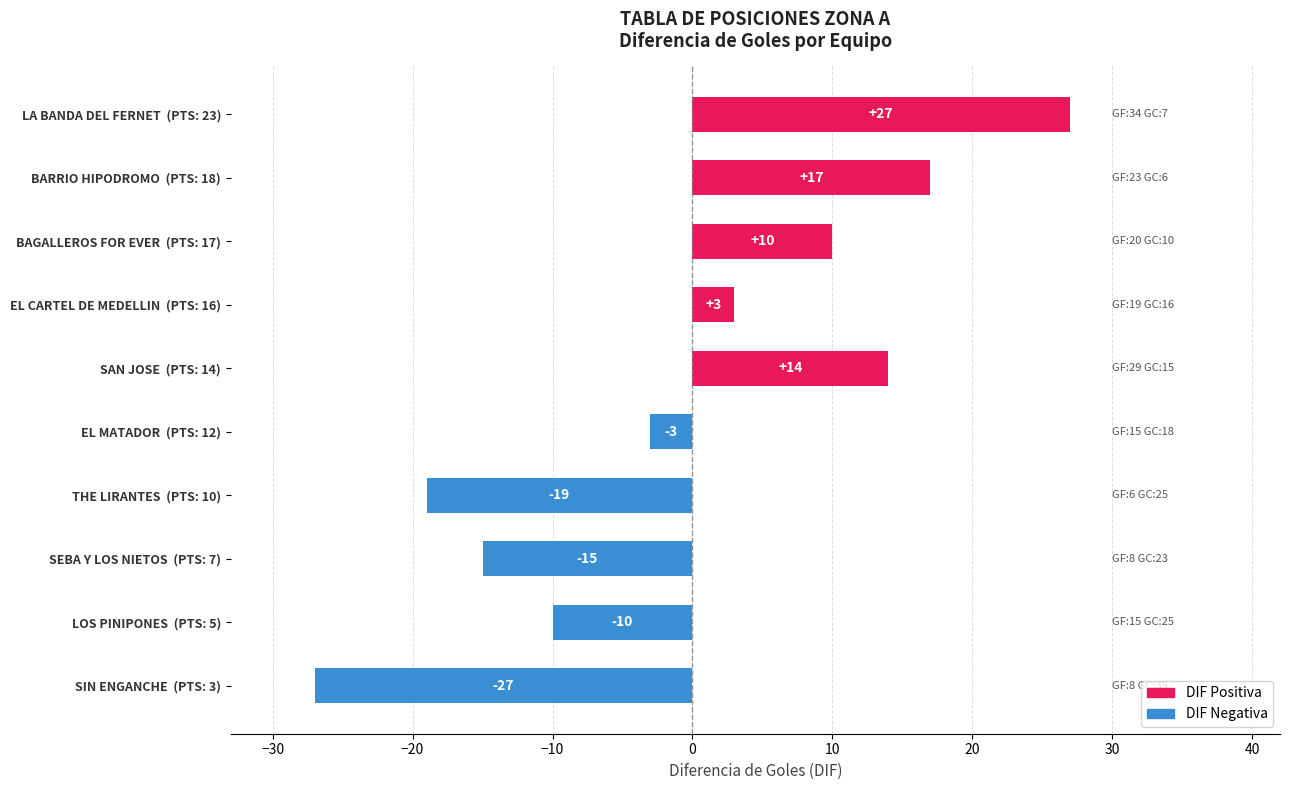

What is the approximate value at SEBA Y LOS NIETOS  (PTS: 7)?

-15